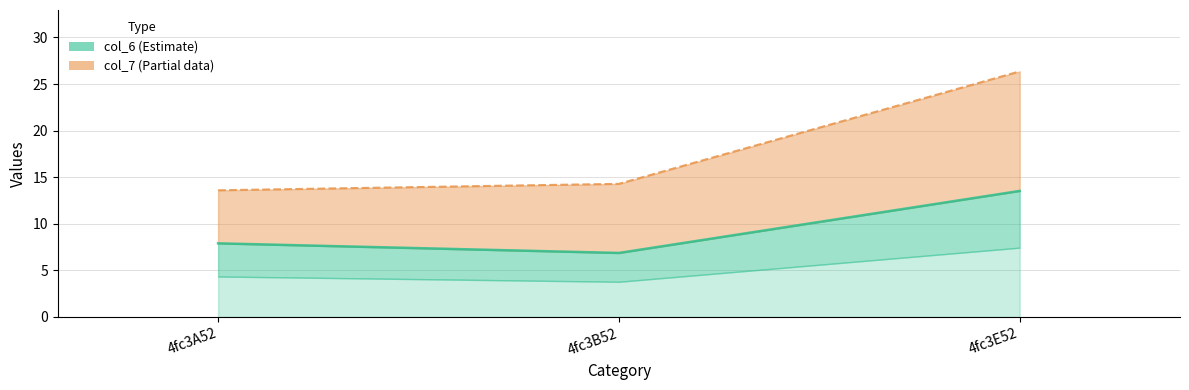

What is the difference between the highest and lowest values at 4fc3B52?

7.4